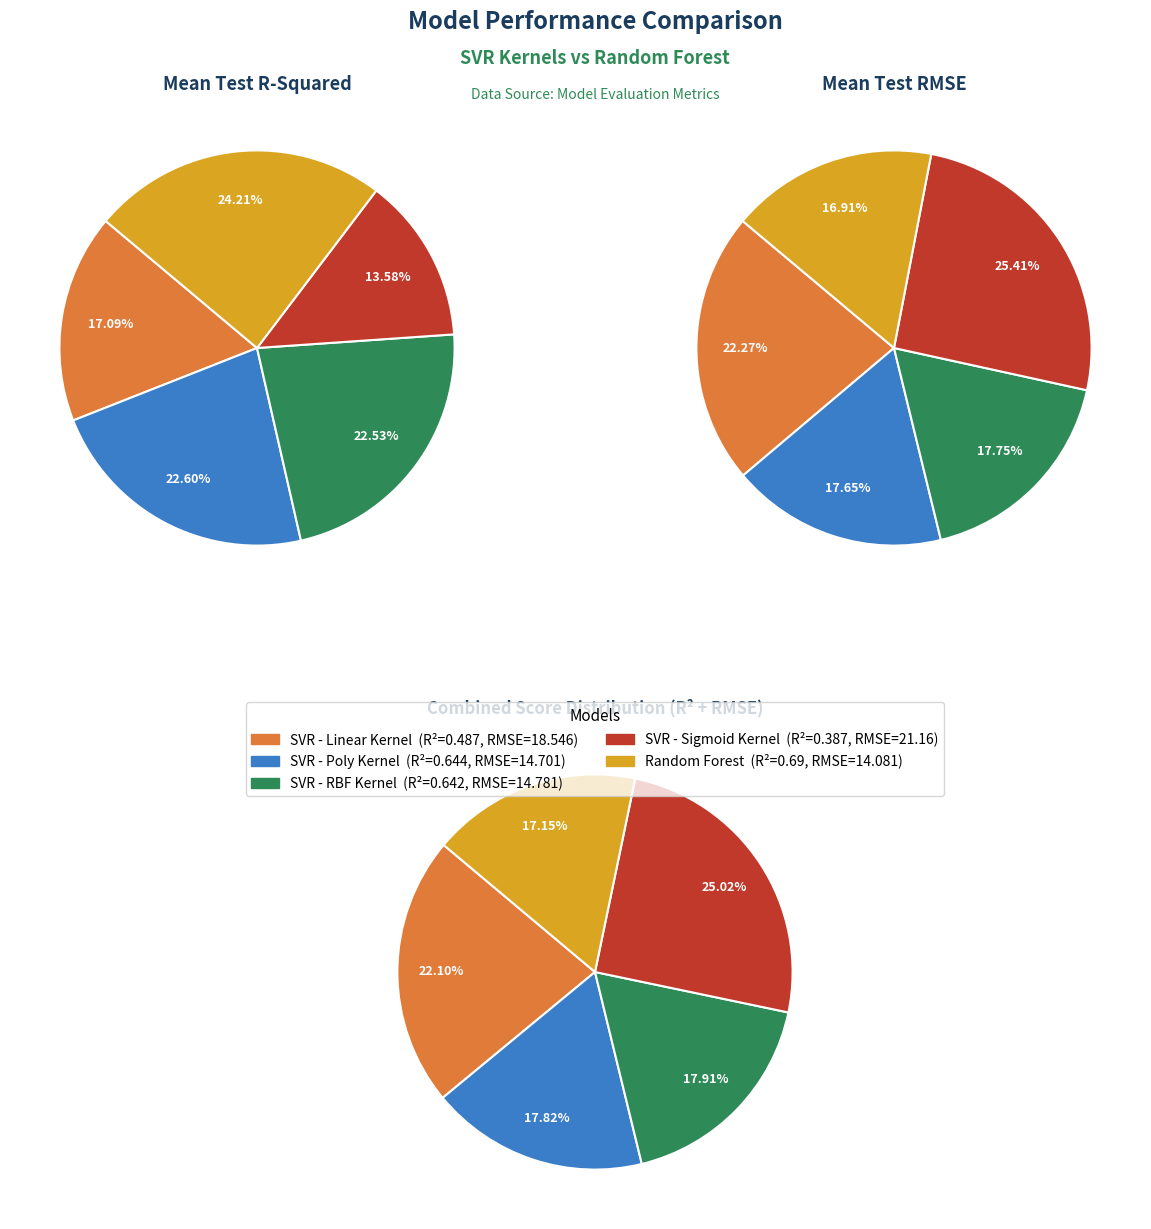

Between SVR - Poly Kernel and Random Forest, which is larger?

Random Forest